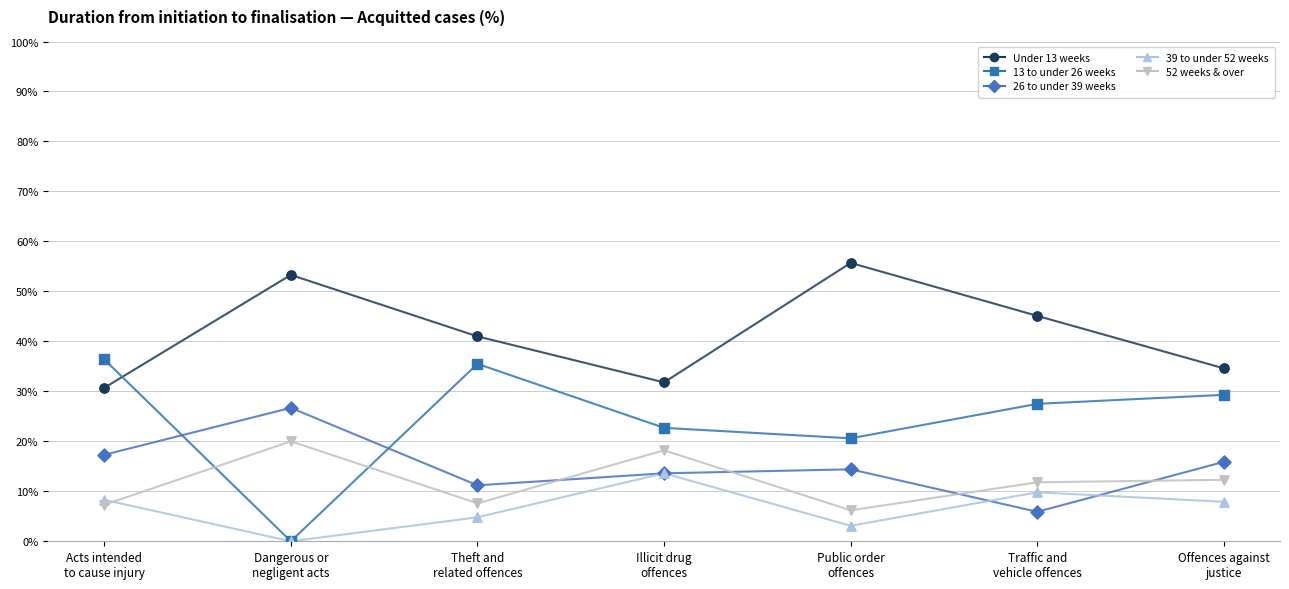

What are all the series names shown in the legend?

Under 13 weeks, 13 to under 26 weeks, 26 to under 39 weeks, 39 to under 52 weeks, 52 weeks & over